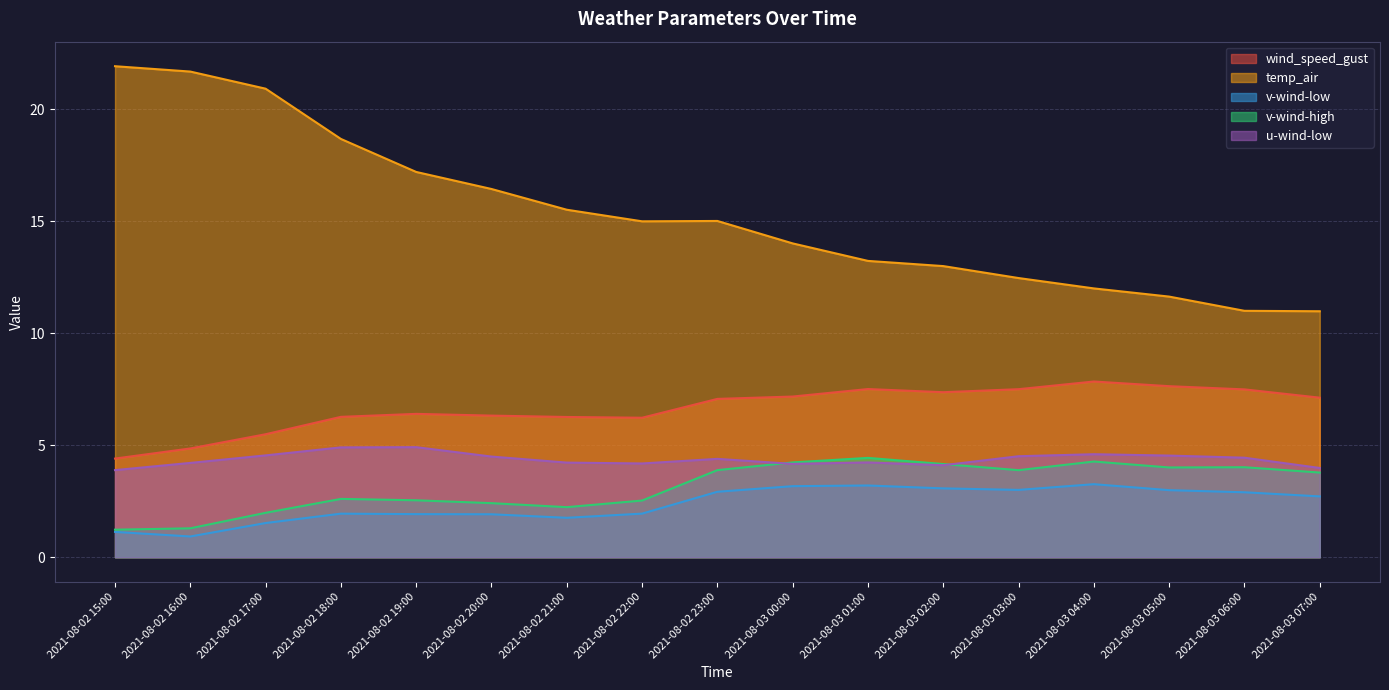

What is the label of the 16th point from the right?

2021-08-02 16:00